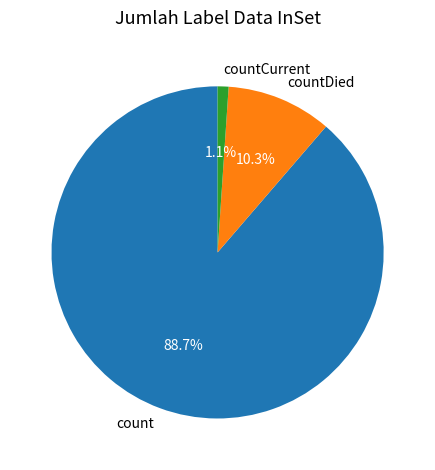

What is the smallest slice in the pie chart?

countCurrent